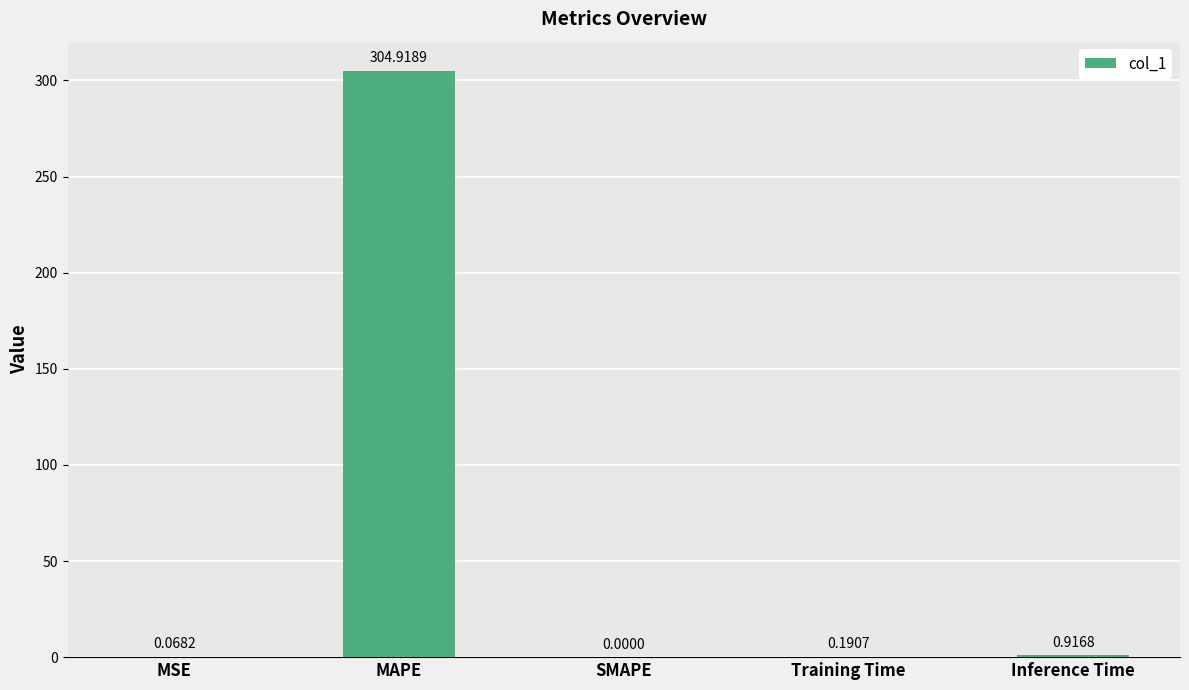

Which has a higher value, MSE or Inference Time?

Inference Time